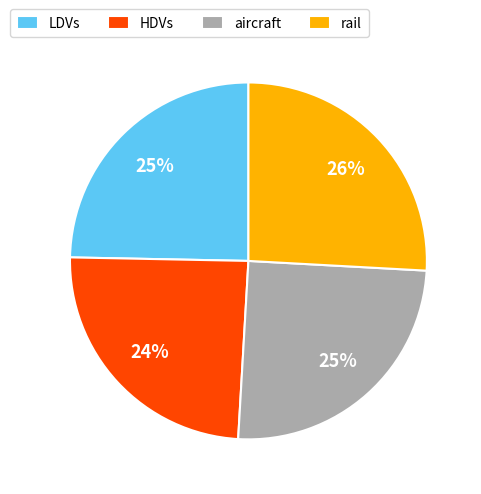

Is it true that aircraft is 25% of the pie?

True